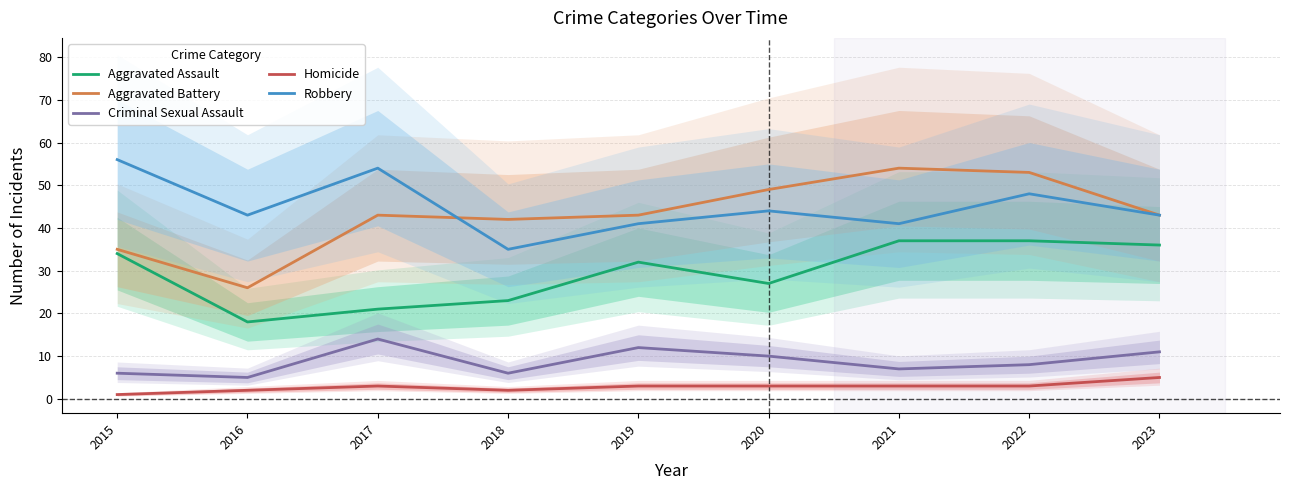

True or false: Homicide and Criminal Sexual Assault cross at least once.

False